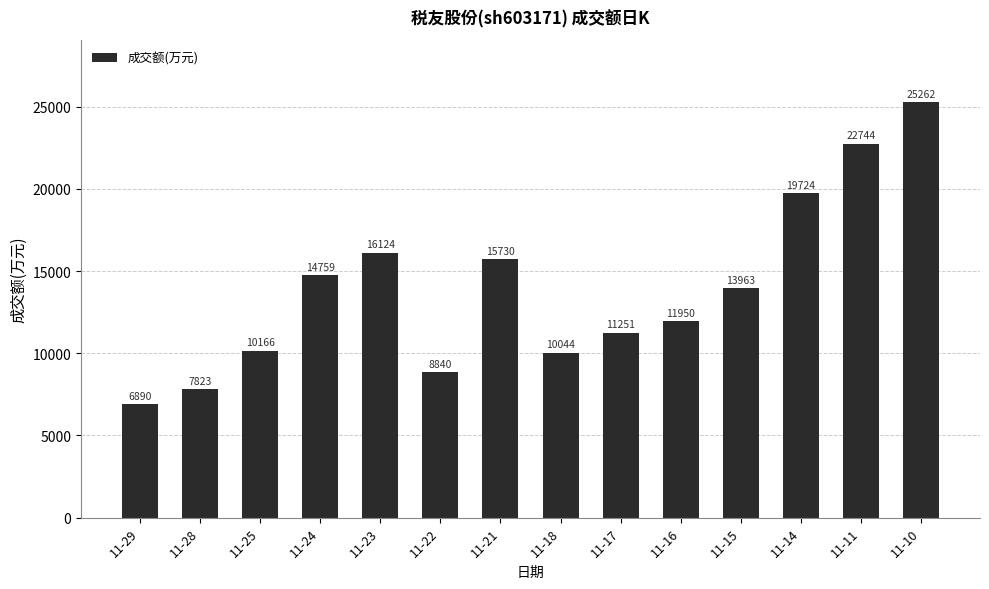

Rank the categories by value from highest to lowest.

11-10, 11-11, 11-14, 11-23, 11-21, 11-24, 11-15, 11-16, 11-17, 11-25, 11-18, 11-22, 11-28, 11-29